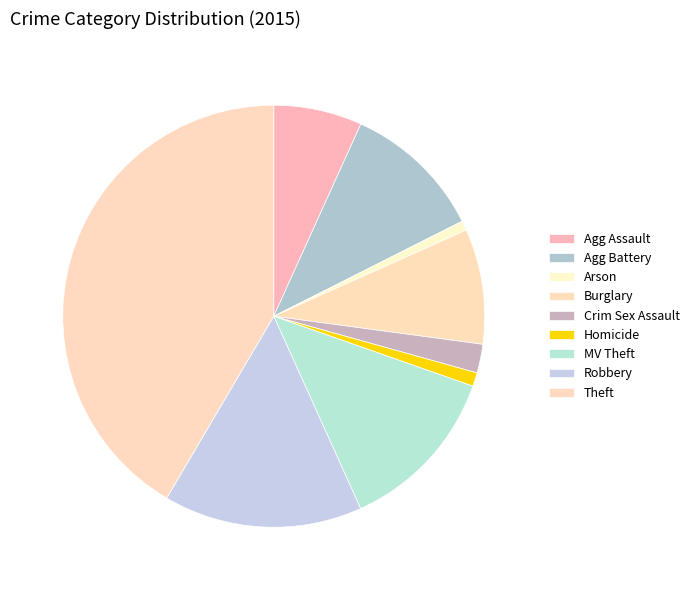

How many slices are in this pie chart?

9